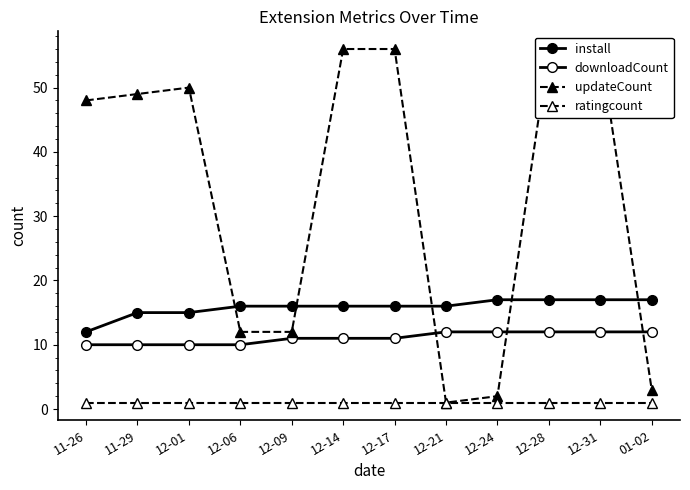

Reading left to right, extract all data points from this chart.

install: 12	15	15	16	16	16	16	16	17	17	17	17
downloadCount: 10	10	10	10	11	11	11	12	12	12	12	12
updateCount: 48	49	50	12	12	56	56	1	2	56	56	3
ratingcount: 1	1	1	1	1	1	1	1	1	1	1	1